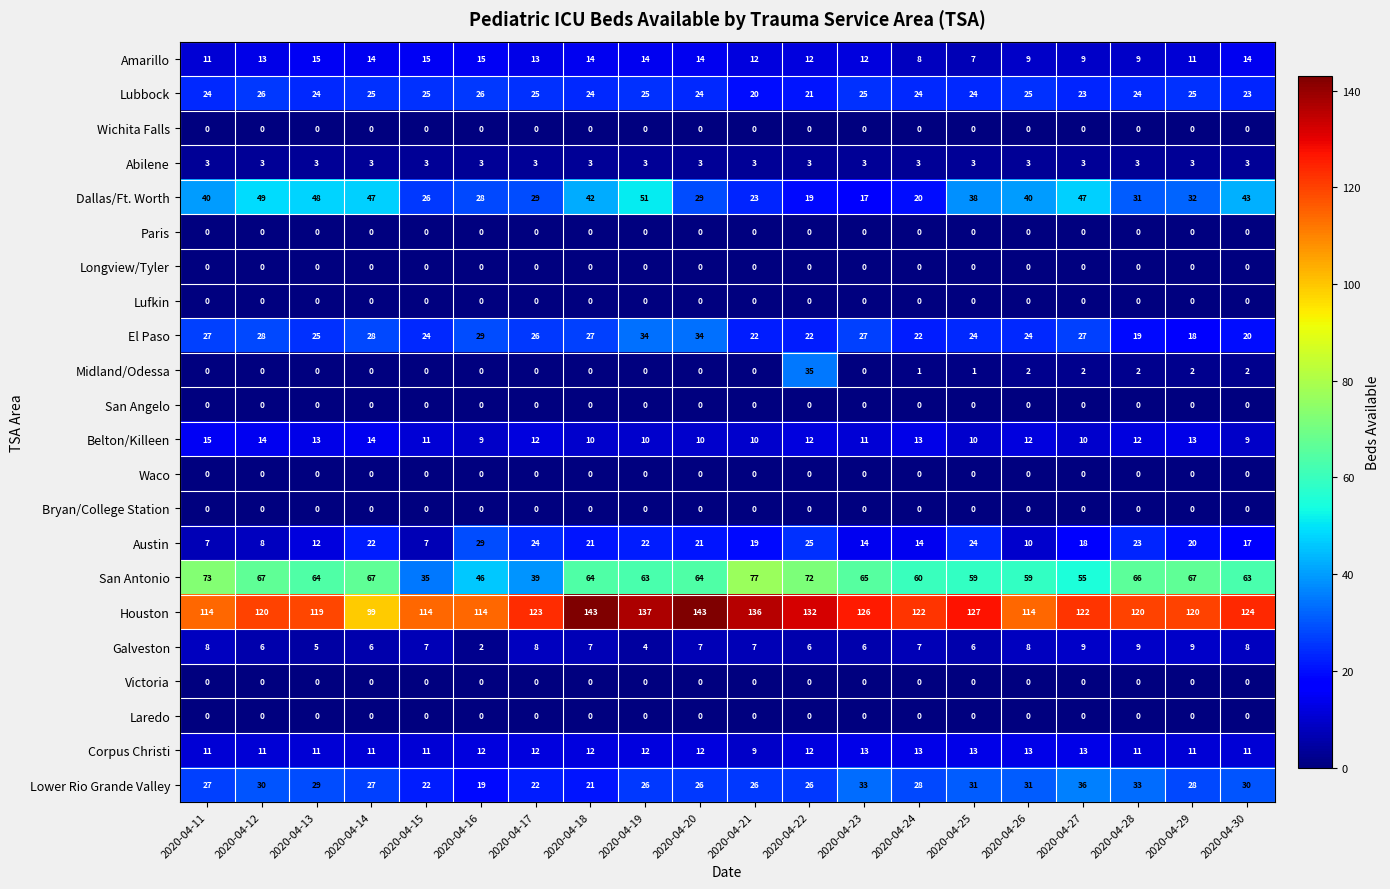

What is the maximum value for Corpus Christi?

13